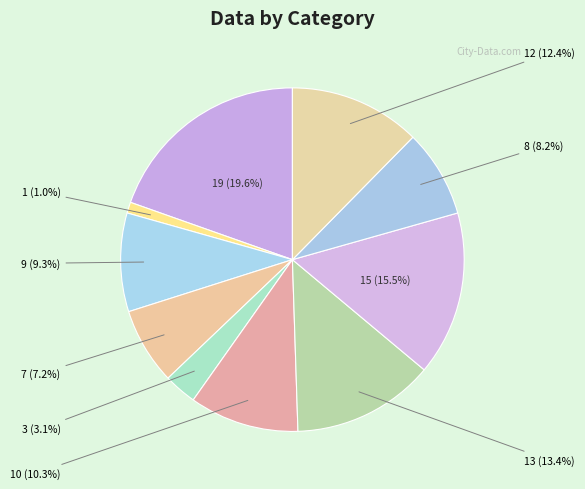

What is the largest slice in the pie chart?

19